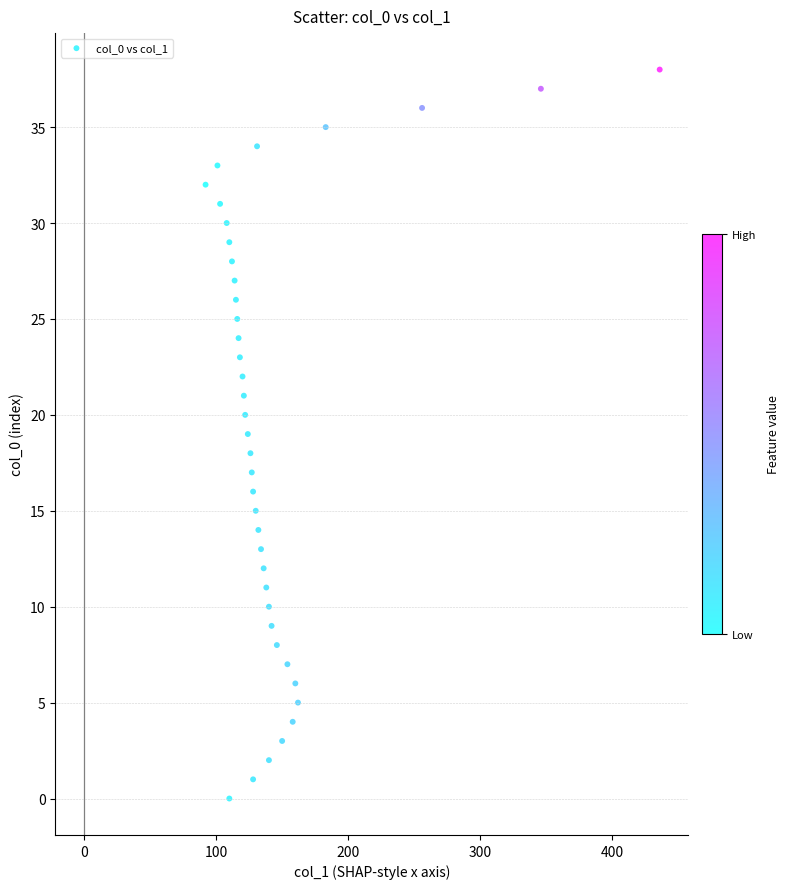

What is the range of Y values (max minus min)?

38